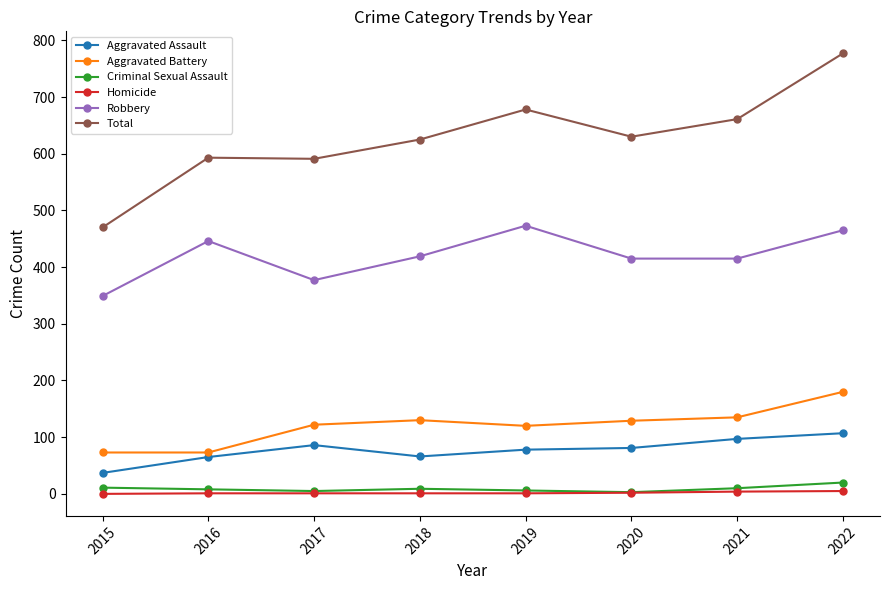

True or false: Aggravated Battery and Robbery intersect in this chart.

False